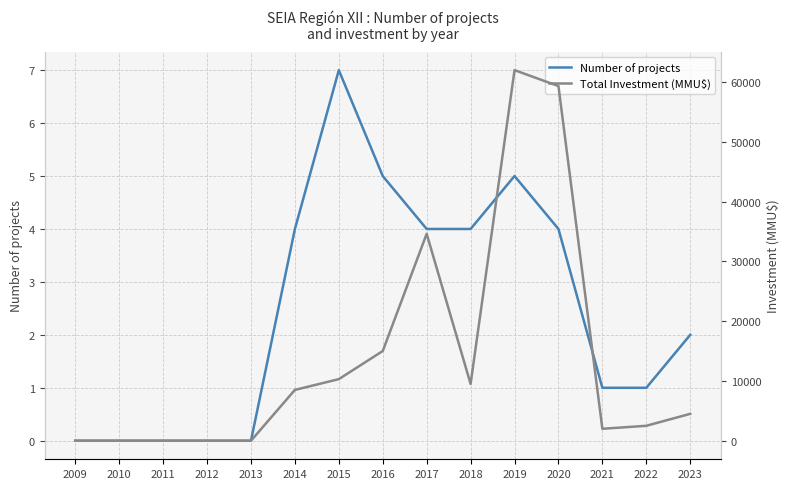

At which label does Total Investment (MMU$) first exceed 4500?

2014